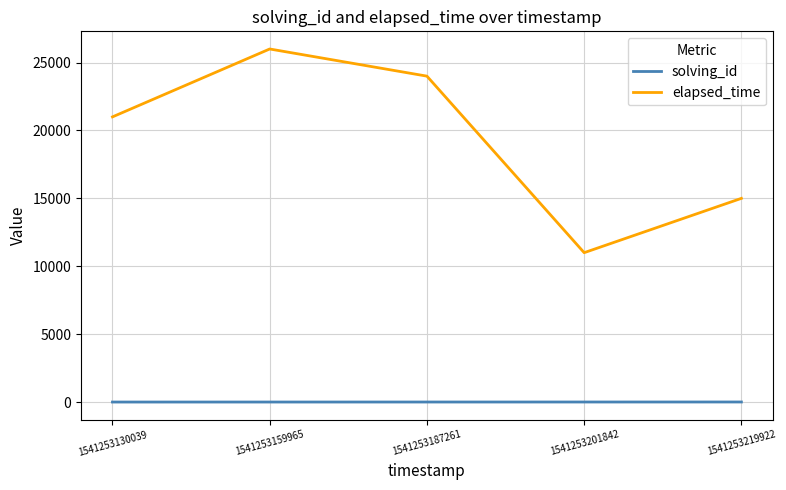

Rank the categories by elapsed_time value from lowest to highest.

1541253201842, 1541253219922, 1541253130039, 1541253187261, 1541253159965